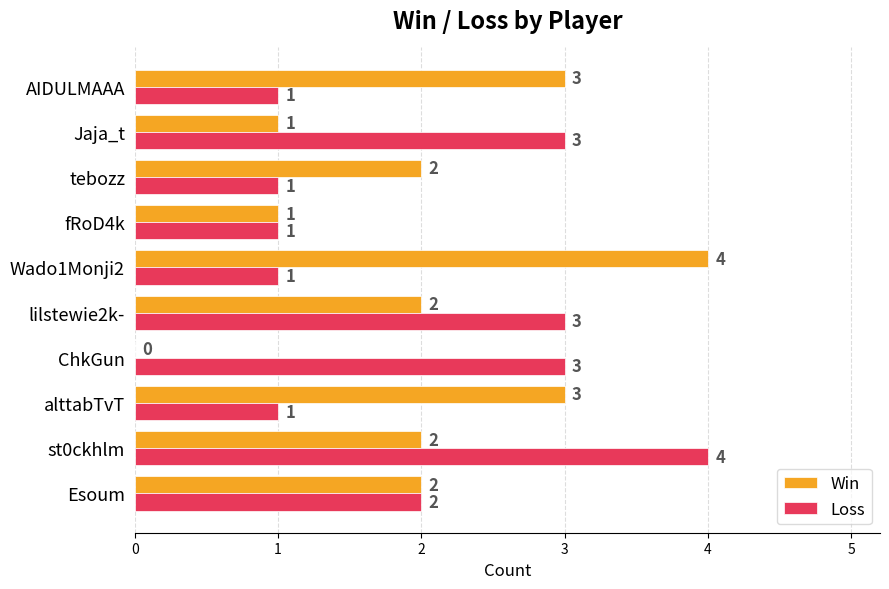

What are all the series names shown in the legend?

Win, Loss